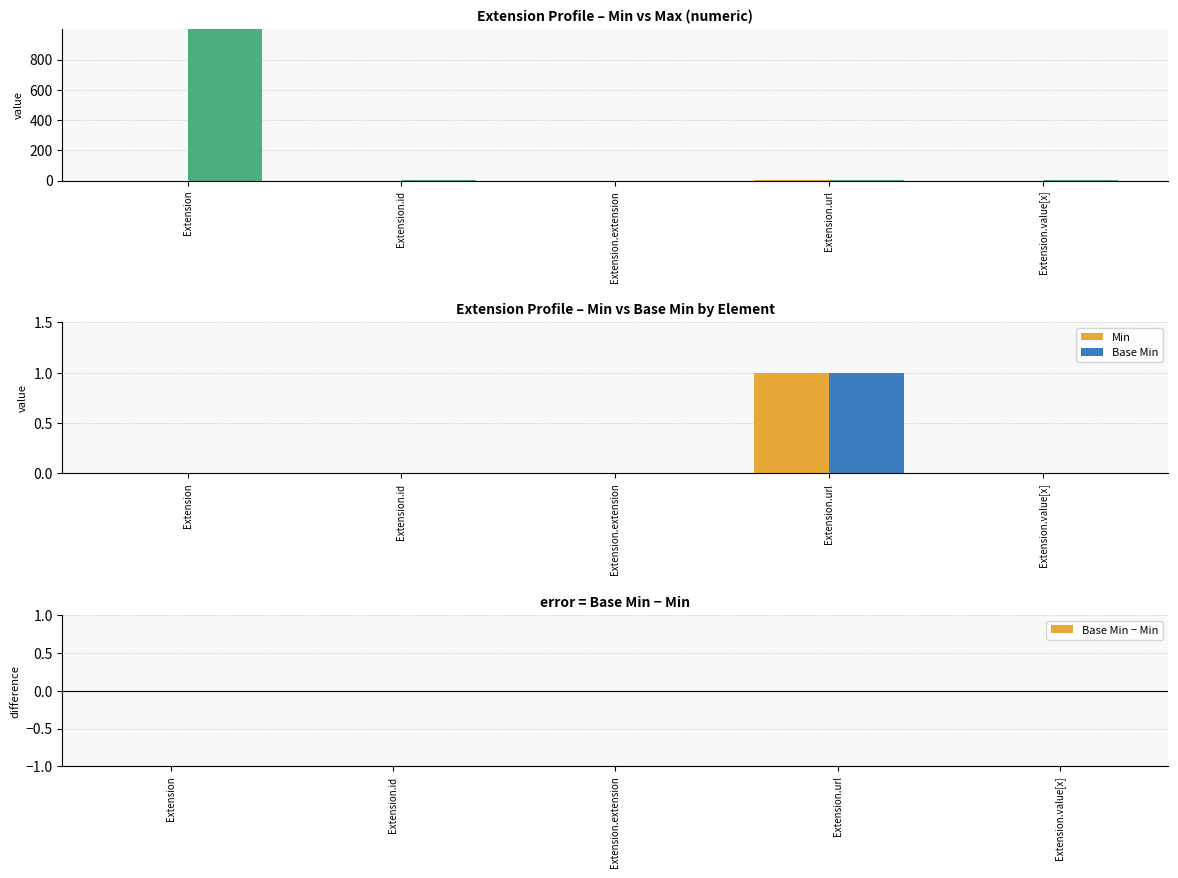

Which label corresponds to the largest value in the chart?

Extension